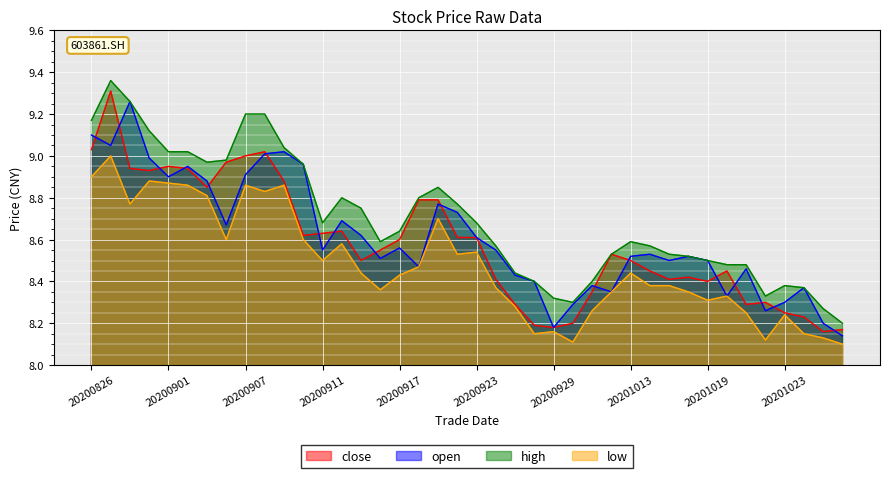

What is the spread (max minus min) of values at 20201015?

0.1